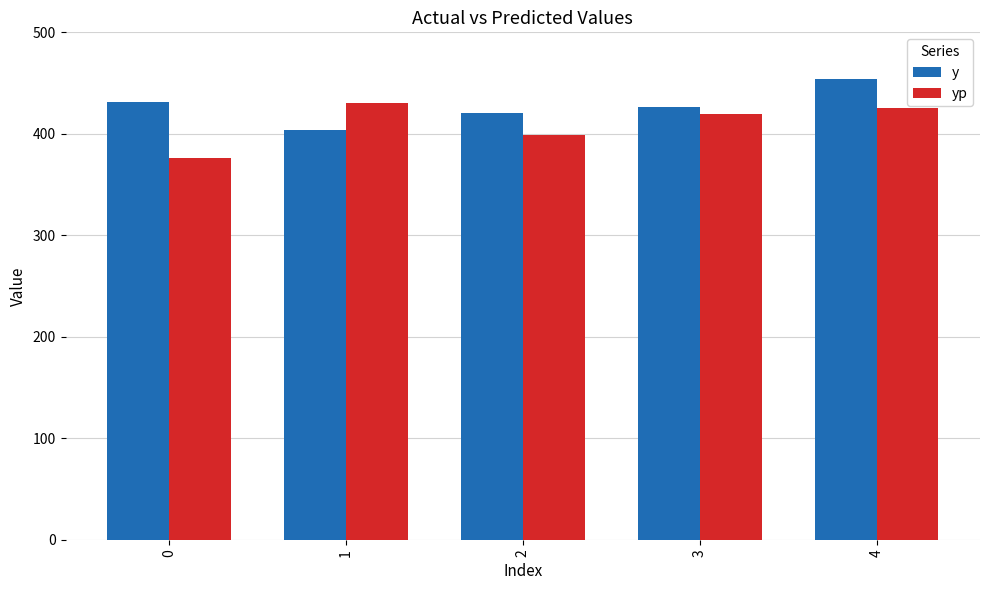

At how many categories does at least one series exceed 413?

5